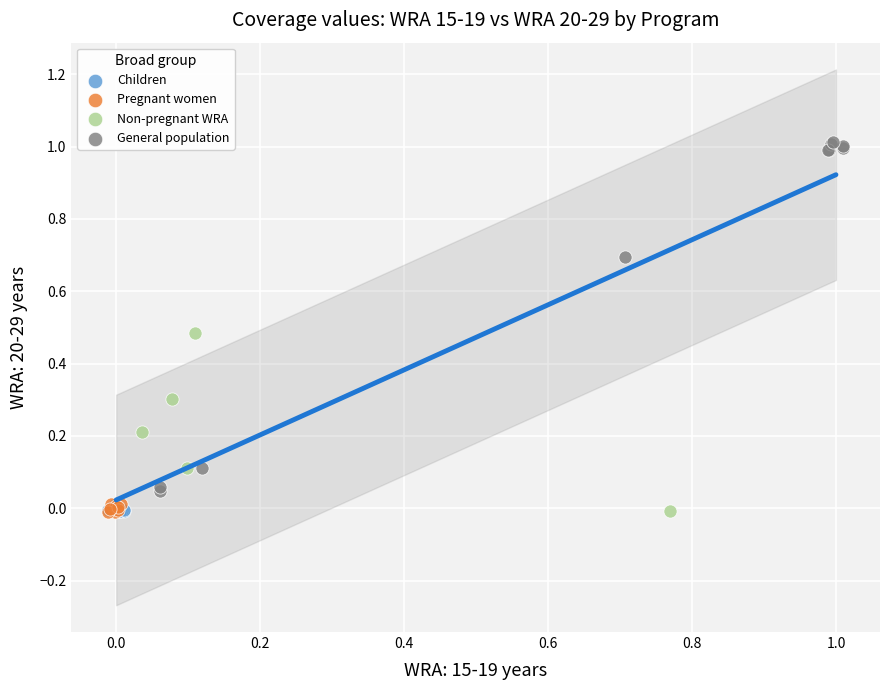

Which series has the widest spread of Y values?

General population